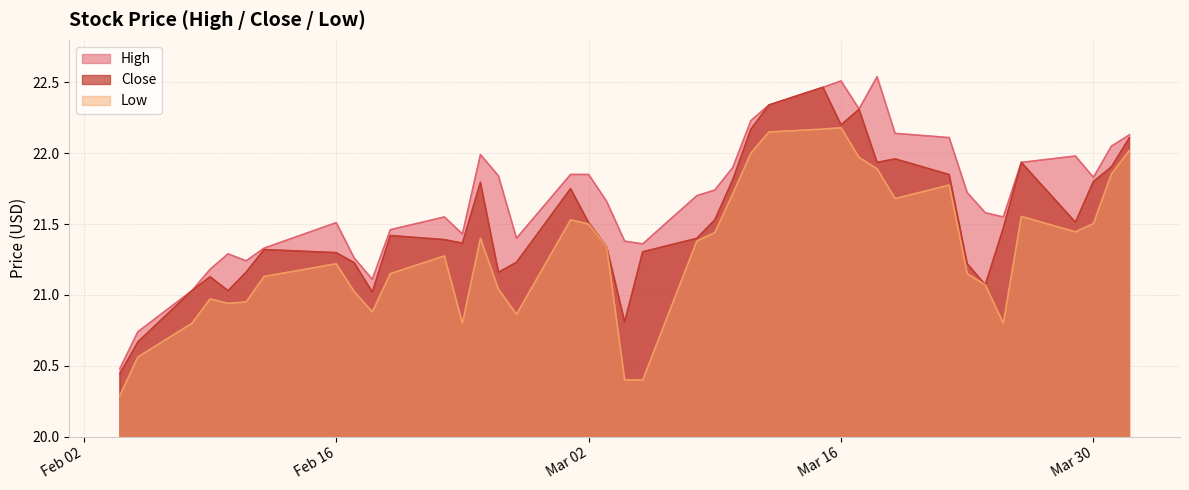

What is the label of the 26th point from the right?

2021-02-25